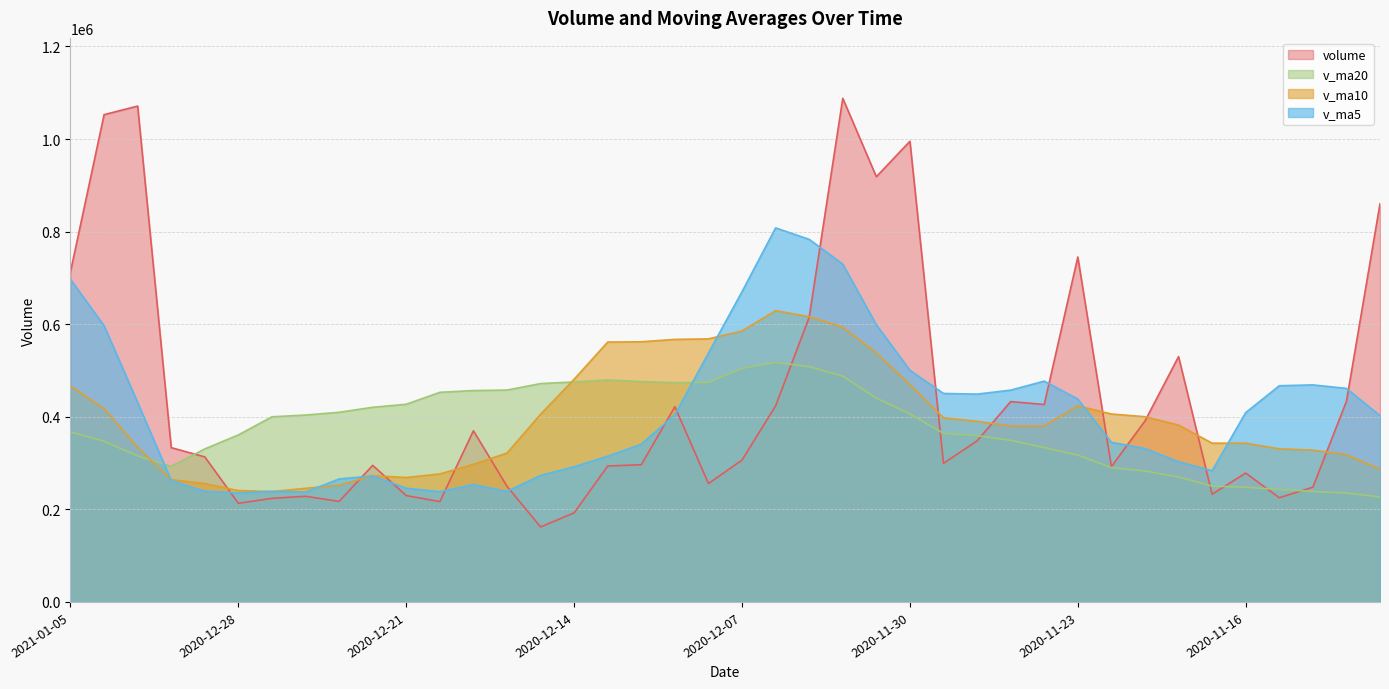

True or false: v_ma10 and v_ma20 intersect in this chart.

True